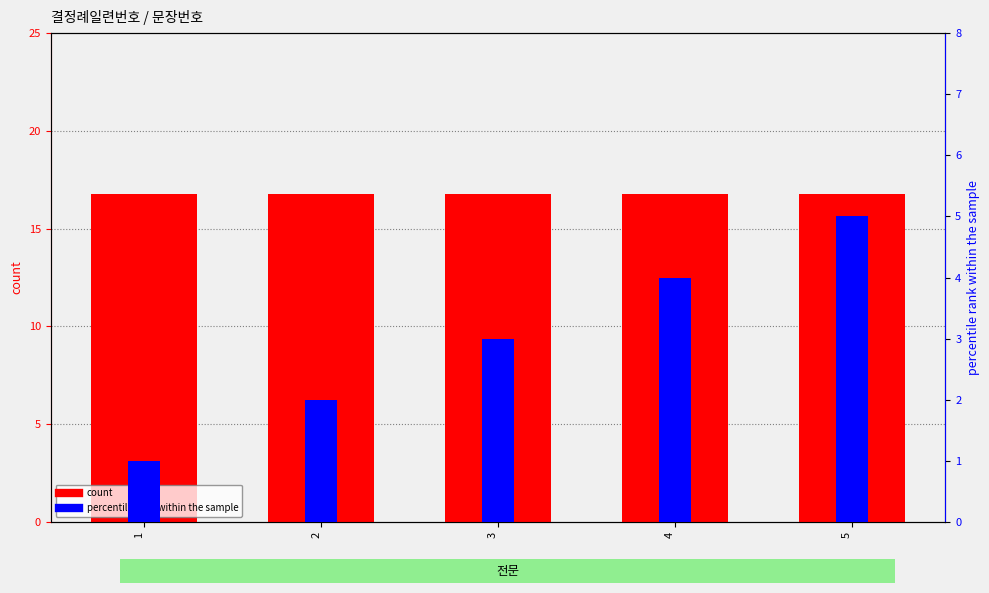

What is the spread (max minus min) of values at 4?

12.8